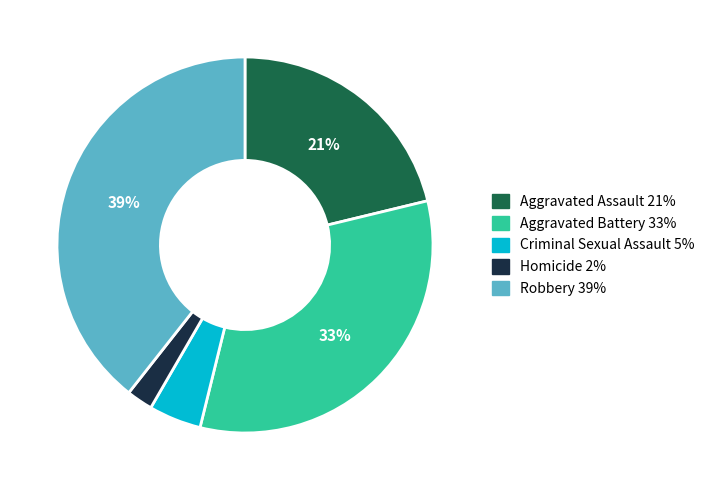

Is the sum of Homicide and Aggravated Battery greater than half?

No